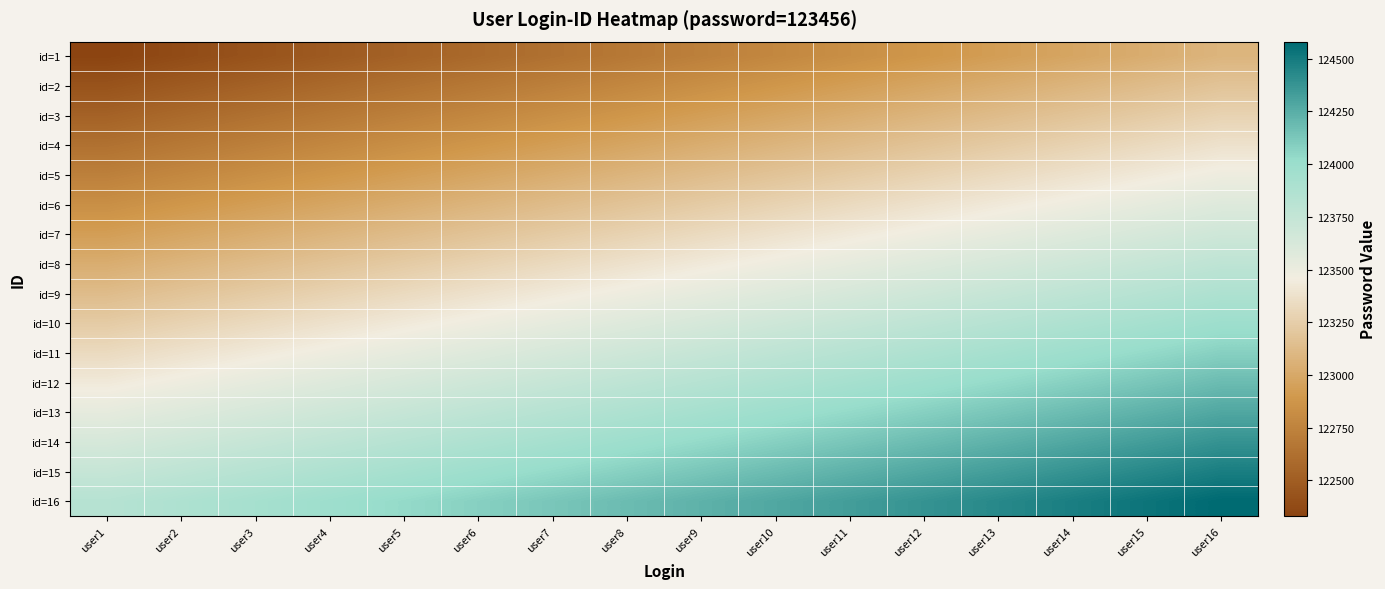

Reading left to right, extract all data points from this chart.

id=1: user1=122331	user2=122381	user3=122431	user4=122481	user5=122531	user6=122581	user7=122631	user8=122681	user9=122731	user10=122781	user11=122831	user12=122881	user13=122931	user14=122981	user15=123031	user16=123081
id=2: user1=122431	user2=122481	user3=122531	user4=122581	user5=122631	user6=122681	user7=122731	user8=122781	user9=122831	user10=122881	user11=122931	user12=122981	user13=123031	user14=123081	user15=123131	user16=123181
id=3: user1=122531	user2=122581	user3=122631	user4=122681	user5=122731	user6=122781	user7=122831	user8=122881	user9=122931	user10=122981	user11=123031	user12=123081	user13=123131	user14=123181	user15=123231	user16=123281
id=4: user1=122631	user2=122681	user3=122731	user4=122781	user5=122831	user6=122881	user7=122931	user8=122981	user9=123031	user10=123081	user11=123131	user12=123181	user13=123231	user14=123281	user15=123331	user16=123381
id=5: user1=122731	user2=122781	user3=122831	user4=122881	user5=122931	user6=122981	user7=123031	user8=123081	user9=123131	user10=123181	user11=123231	user12=123281	user13=123331	user14=123381	user15=123431	user16=123481
id=6: user1=122831	user2=122881	user3=122931	user4=122981	user5=123031	user6=123081	user7=123131	user8=123181	user9=123231	user10=123281	user11=123331	user12=123381	user13=123431	user14=123481	user15=123531	user16=123581
id=7: user1=122931	user2=122981	user3=123031	user4=123081	user5=123131	user6=123181	user7=123231	user8=123281	user9=123331	user10=123381	user11=123431	user12=123481	user13=123531	user14=123581	user15=123631	user16=123681
id=8: user1=123031	user2=123081	user3=123131	user4=123181	user5=123231	user6=123281	user7=123331	user8=123381	user9=123431	user10=123481	user11=123531	user12=123581	user13=123631	user14=123681	user15=123731	user16=123781
id=9: user1=123131	user2=123181	user3=123231	user4=123281	user5=123331	user6=123381	user7=123431	user8=123481	user9=123531	user10=123581	user11=123631	user12=123681	user13=123731	user14=123781	user15=123831	user16=123881
id=10: user1=123231	user2=123281	user3=123331	user4=123381	user5=123431	user6=123481	user7=123531	user8=123581	user9=123631	user10=123681	user11=123731	user12=123781	user13=123831	user14=123881	user15=123931	user16=123981
id=11: user1=123331	user2=123381	user3=123431	user4=123481	user5=123531	user6=123581	user7=123631	user8=123681	user9=123731	user10=123781	user11=123831	user12=123881	user13=123931	user14=123981	user15=124031	user16=124081
id=12: user1=123431	user2=123481	user3=123531	user4=123581	user5=123631	user6=123681	user7=123731	user8=123781	user9=123831	user10=123881	user11=123931	user12=123981	user13=124031	user14=124081	user15=124131	user16=124181
id=13: user1=123531	user2=123581	user3=123631	user4=123681	user5=123731	user6=123781	user7=123831	user8=123881	user9=123931	user10=123981	user11=124031	user12=124081	user13=124131	user14=124181	user15=124231	user16=124281
id=14: user1=123631	user2=123681	user3=123731	user4=123781	user5=123831	user6=123881	user7=123931	user8=123981	user9=124031	user10=124081	user11=124131	user12=124181	user13=124231	user14=124281	user15=124331	user16=124381
id=15: user1=123731	user2=123781	user3=123831	user4=123881	user5=123931	user6=123981	user7=124031	user8=124081	user9=124131	user10=124181	user11=124231	user12=124281	user13=124331	user14=124381	user15=124431	user16=124481
id=16: user1=123831	user2=123881	user3=123931	user4=123981	user5=124031	user6=124081	user7=124131	user8=124181	user9=124231	user10=124281	user11=124331	user12=124381	user13=124431	user14=124481	user15=124531	user16=124581